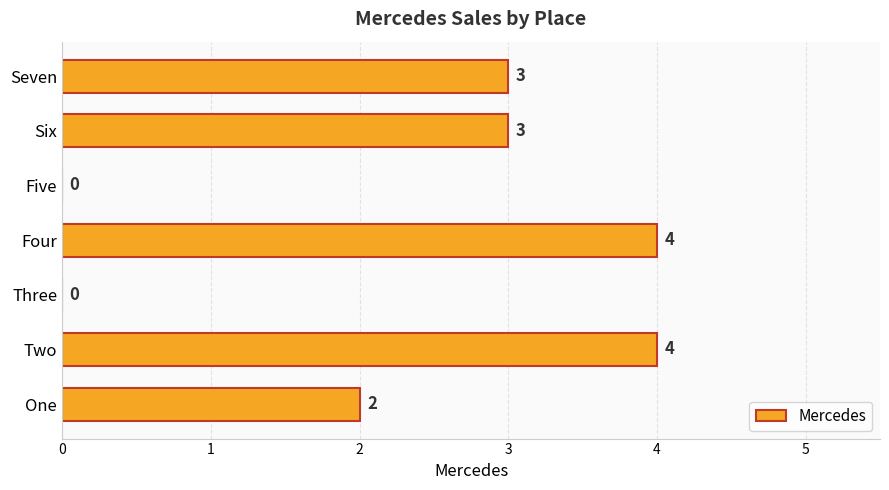

What is the change in value from One to Four?

+2